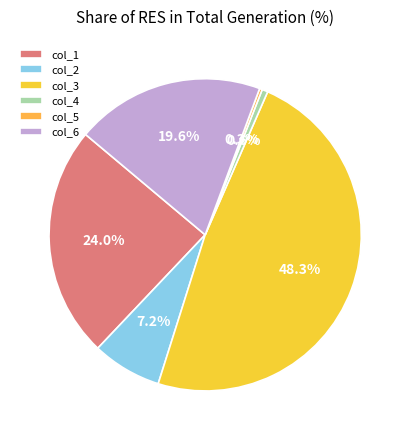

How many slices are in this pie chart?

6